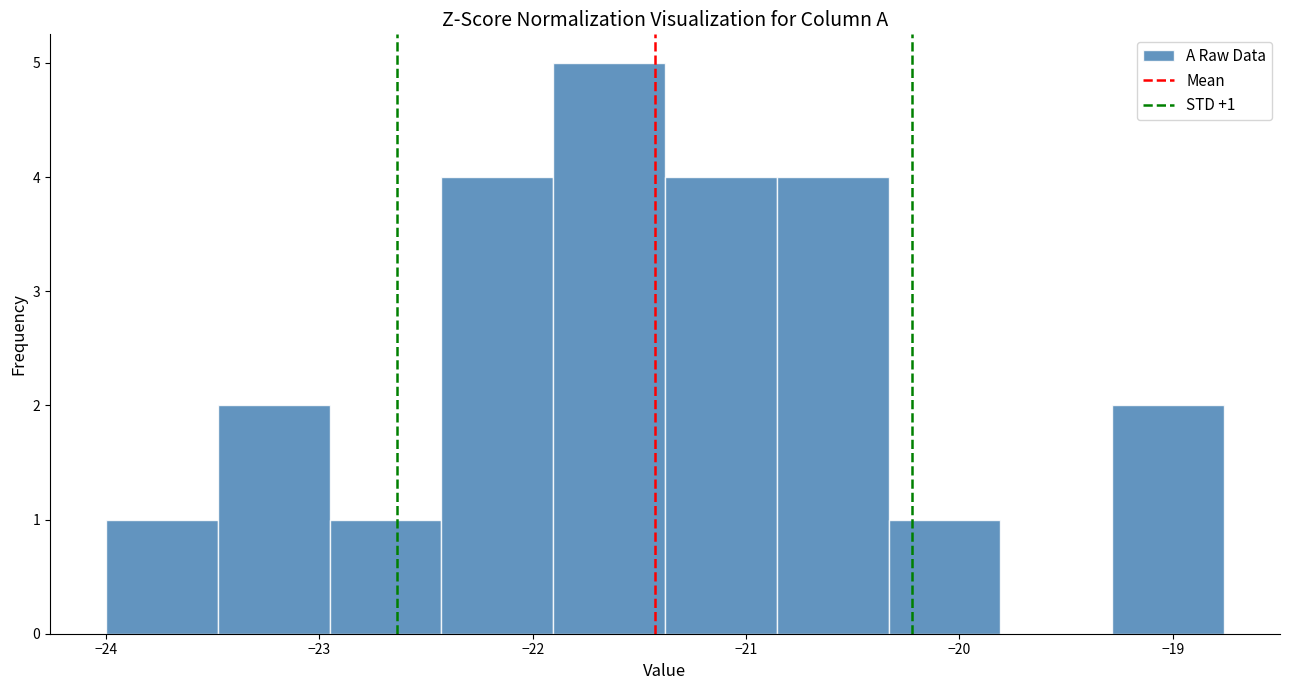

Which range on the x-axis has the tallest bar?

-21.9 to -21.4